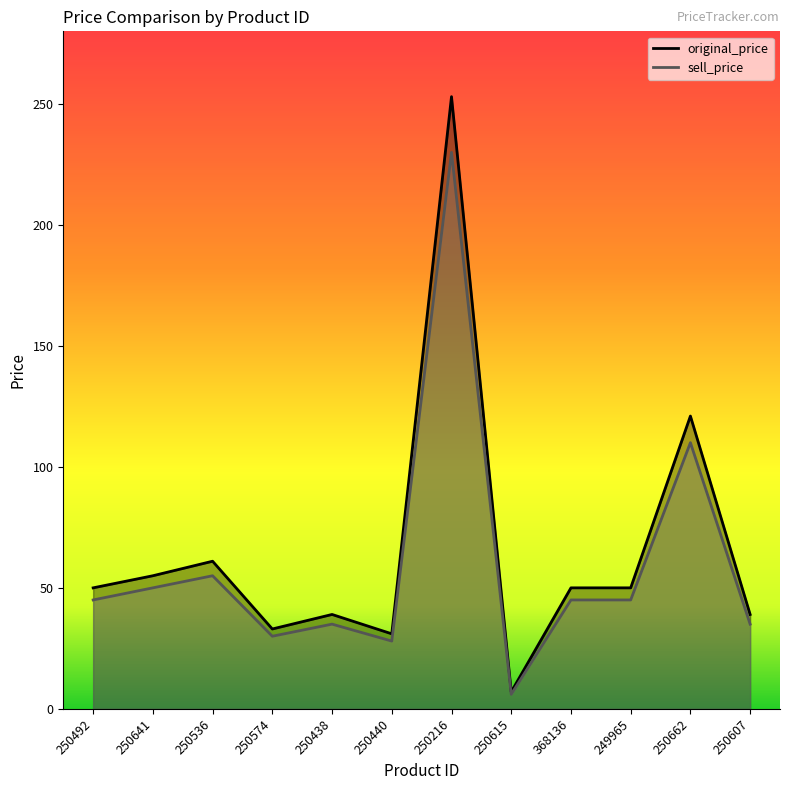

Where is the first local minimum for original_price?

250574